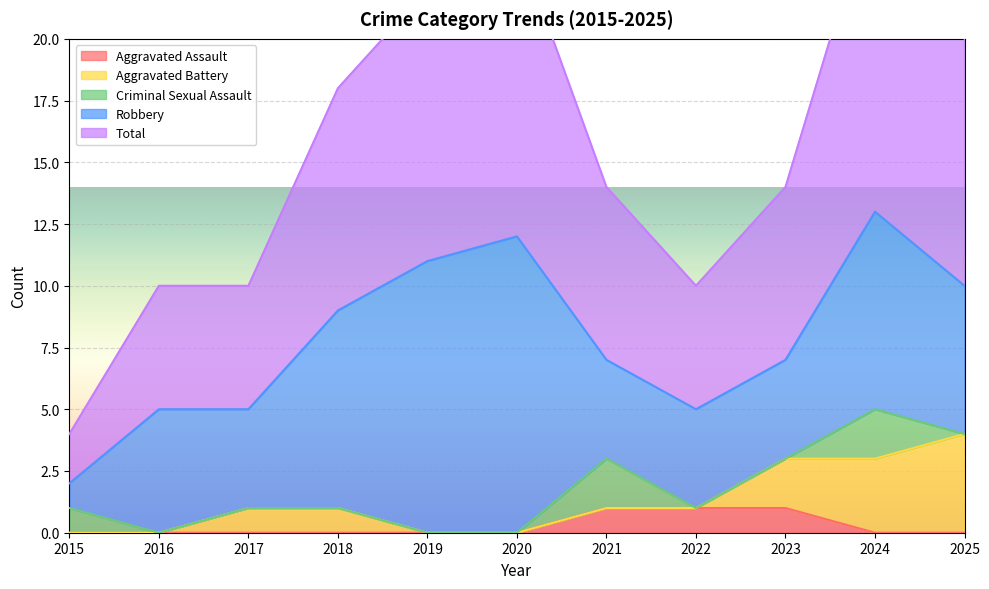

What is the difference between the Total values at 2022 and 2024?

8